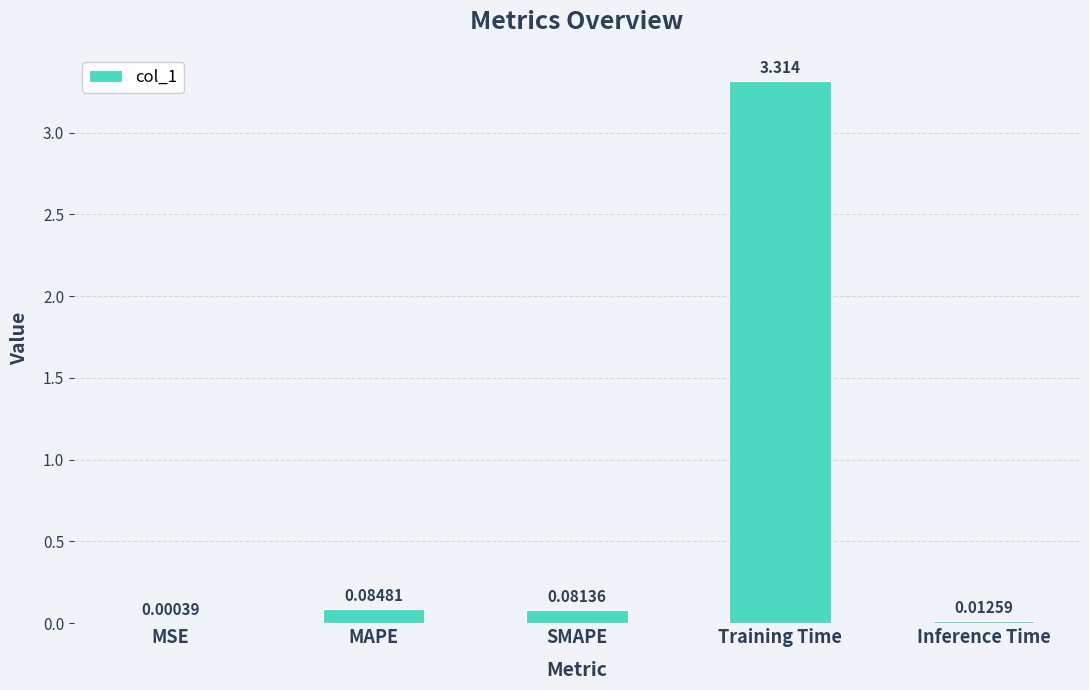

Between SMAPE and MAPE, which is larger?

MAPE